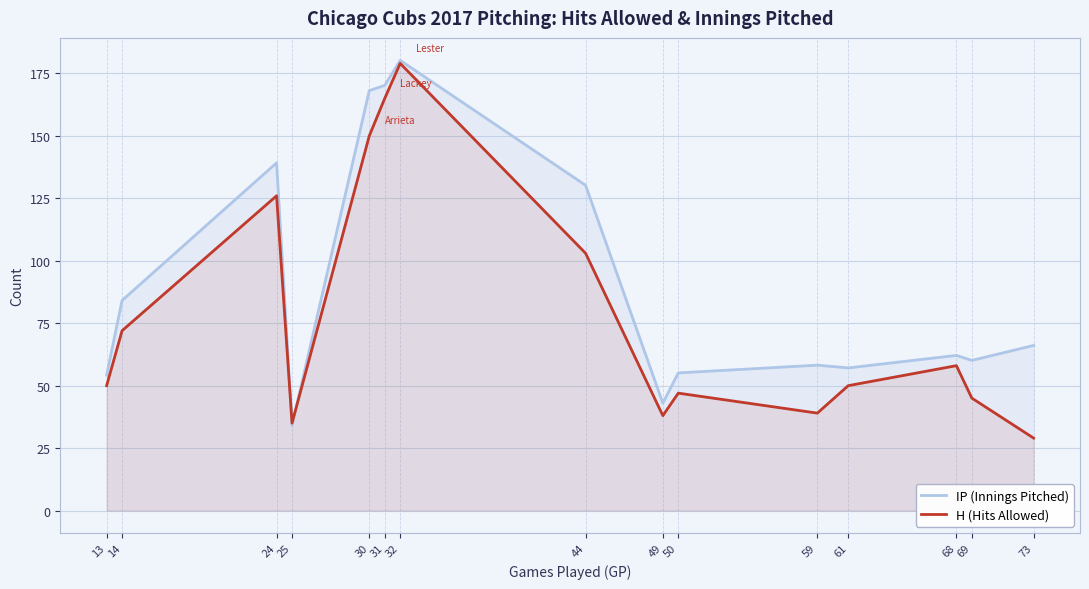

Which series has the largest total across all categories?

IP (Innings Pitched)